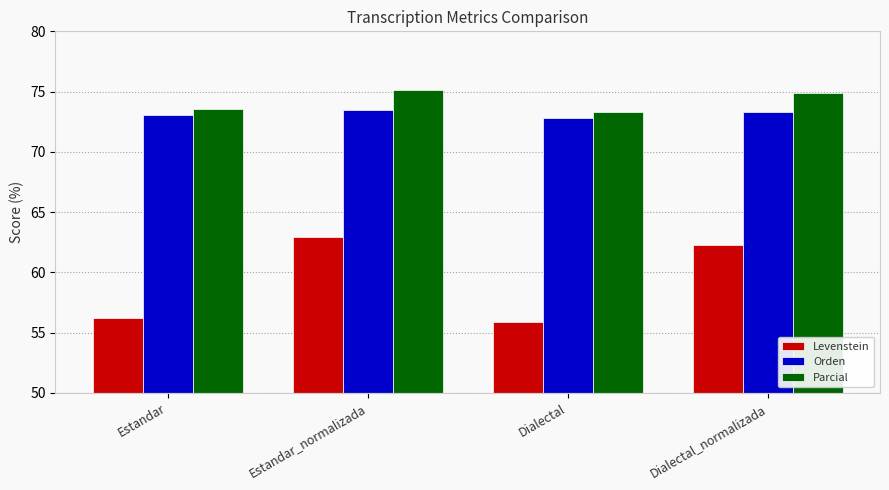

What position from the right is Dialectal?

2